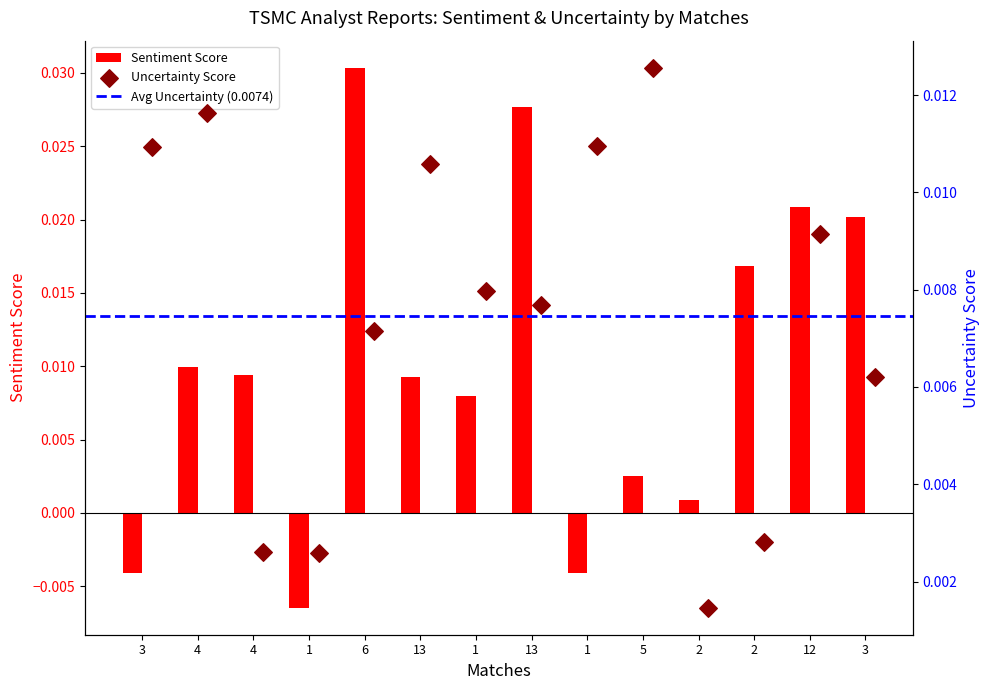

Which series reaches the maximum Y coordinate?

Sentiment Score